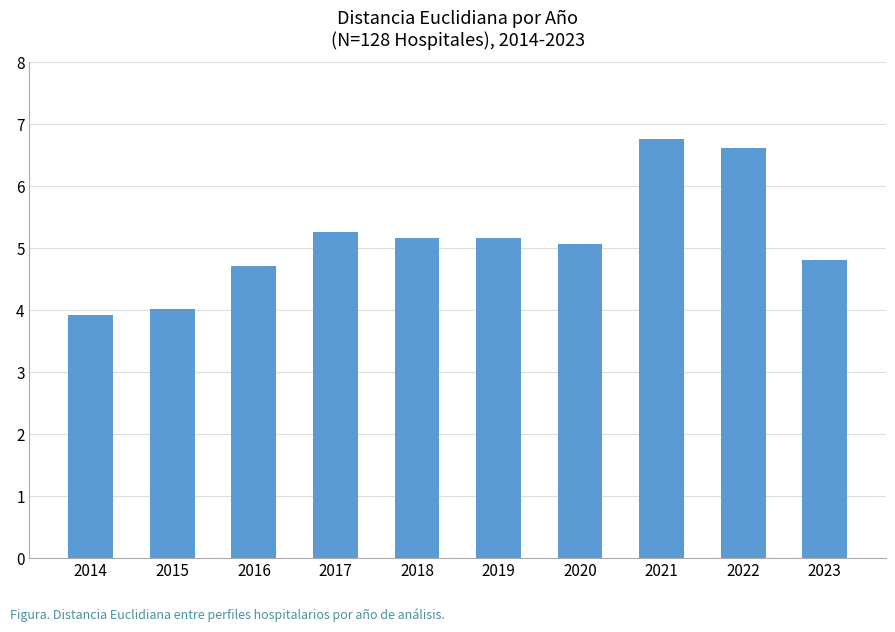

Reading right to left, extract all data points from this chart.

4.8	6.6	6.8	5.1	5.2	5.2	5.3	4.7	4.0	3.9